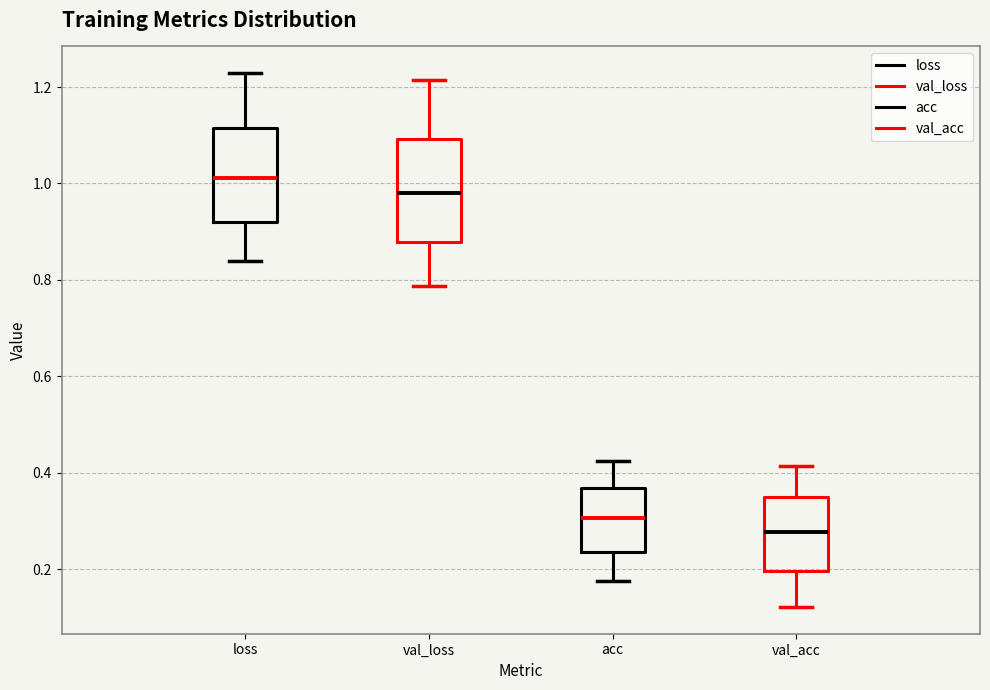

Where is the upper edge of the box for acc on the y-axis? The values are not printed on the chart, so give them approximately, as read against the axis.

0.36